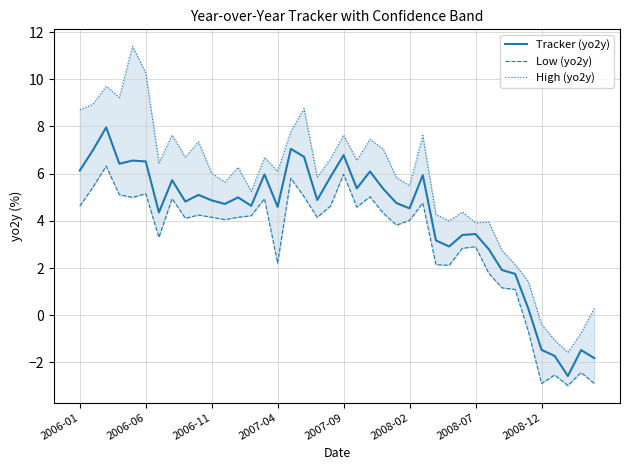

Is this an area chart (filled region under the line)?

No